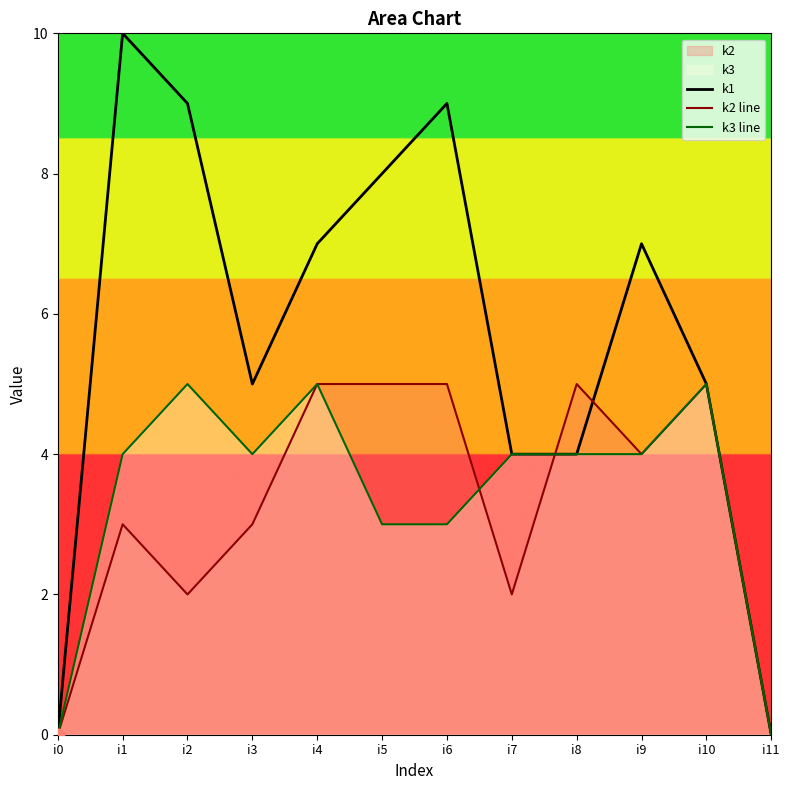

At how many categories does at least one series exceed 1?

10